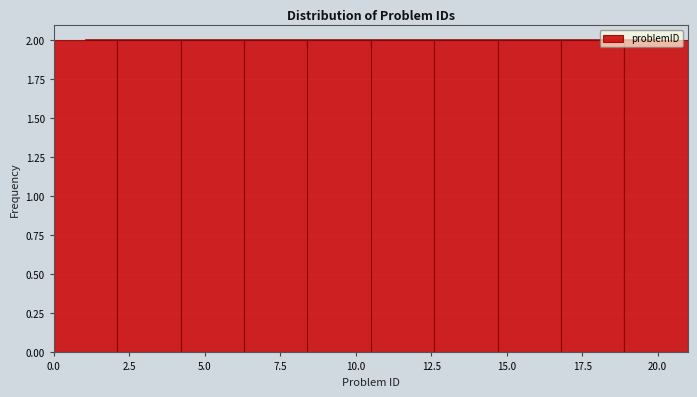

Reading left to right, list every bar in this chart as the range it spans on the x-axis followed by its height. Neither the bar edges nor the heights are printed on the chart, so give them approximately, as read against the axes.

0.0 to 2.1: 2
2.1 to 4.2: 2
4.2 to 6.3: 2
6.3 to 8.4: 2
8.4 to 10.5: 2
10.5 to 12.6: 2
12.6 to 14.7: 2
14.7 to 16.8: 2
16.8 to 18.9: 2
18.9 to 21.0: 2